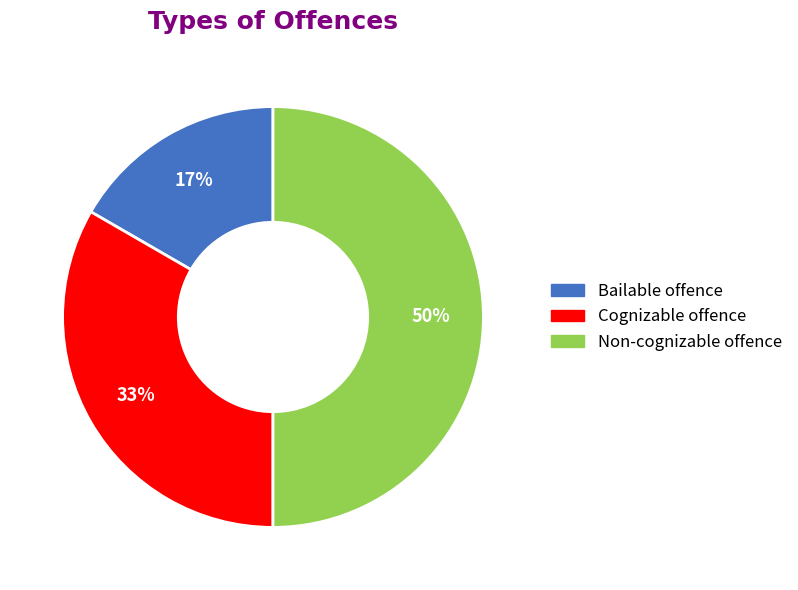

Combined, do Non-cognizable offence and Bailable offence account for over 50%?

Yes